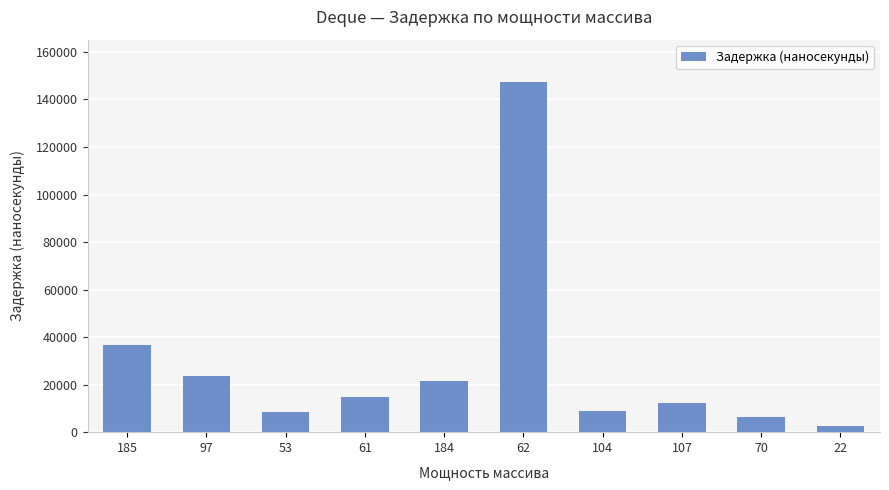

Is it true that the value at 70 is 6183?

True